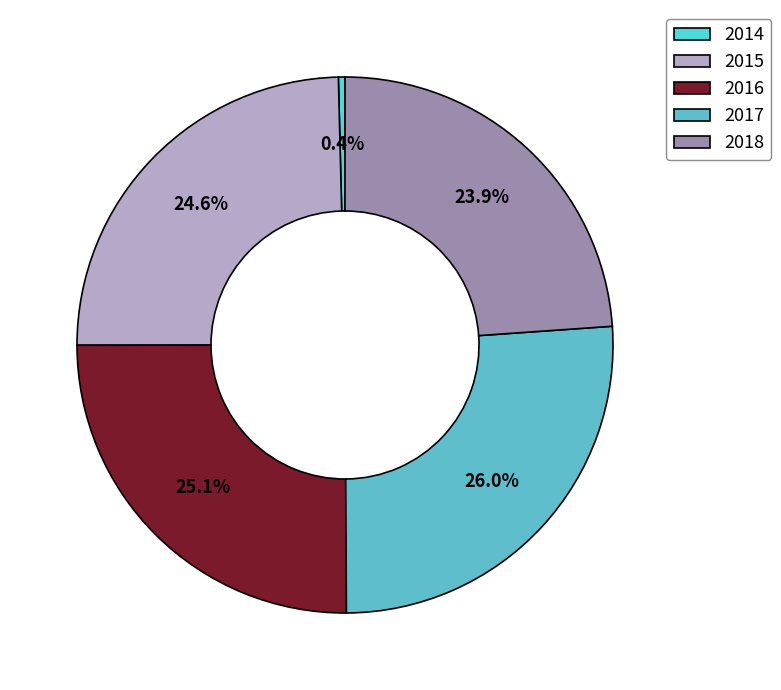

To the nearest percent, what is the difference between the 2015 and 2018 slice percentages?

1%